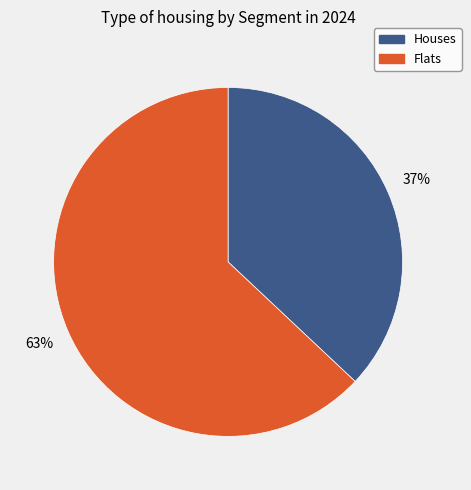

Does any single category account for the majority?

Yes